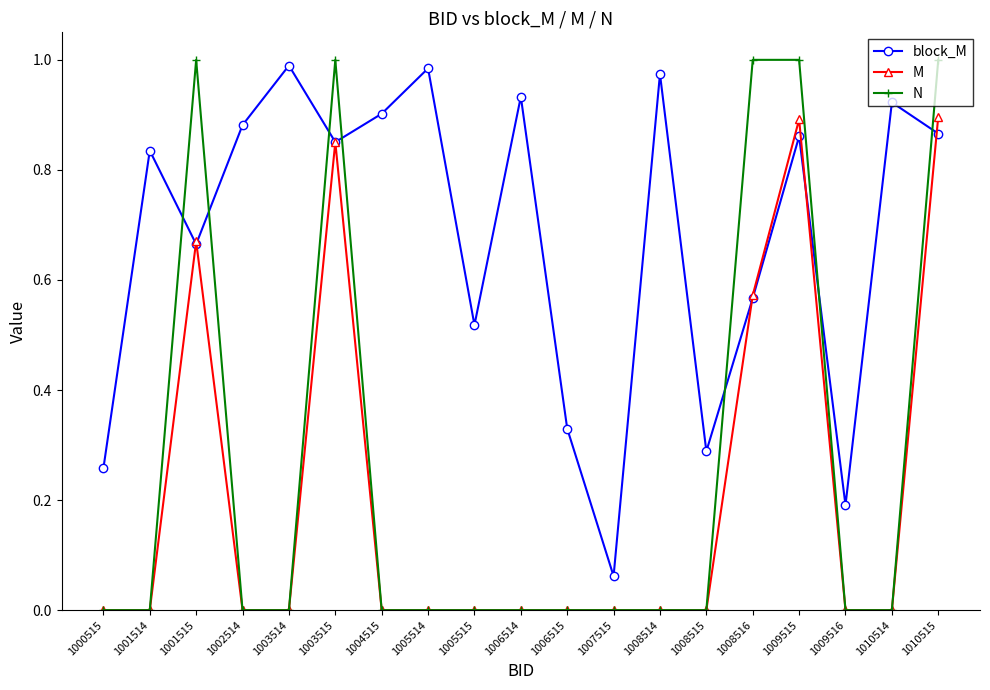

Which series changed the most between 1001514 and 1005515?

block_M